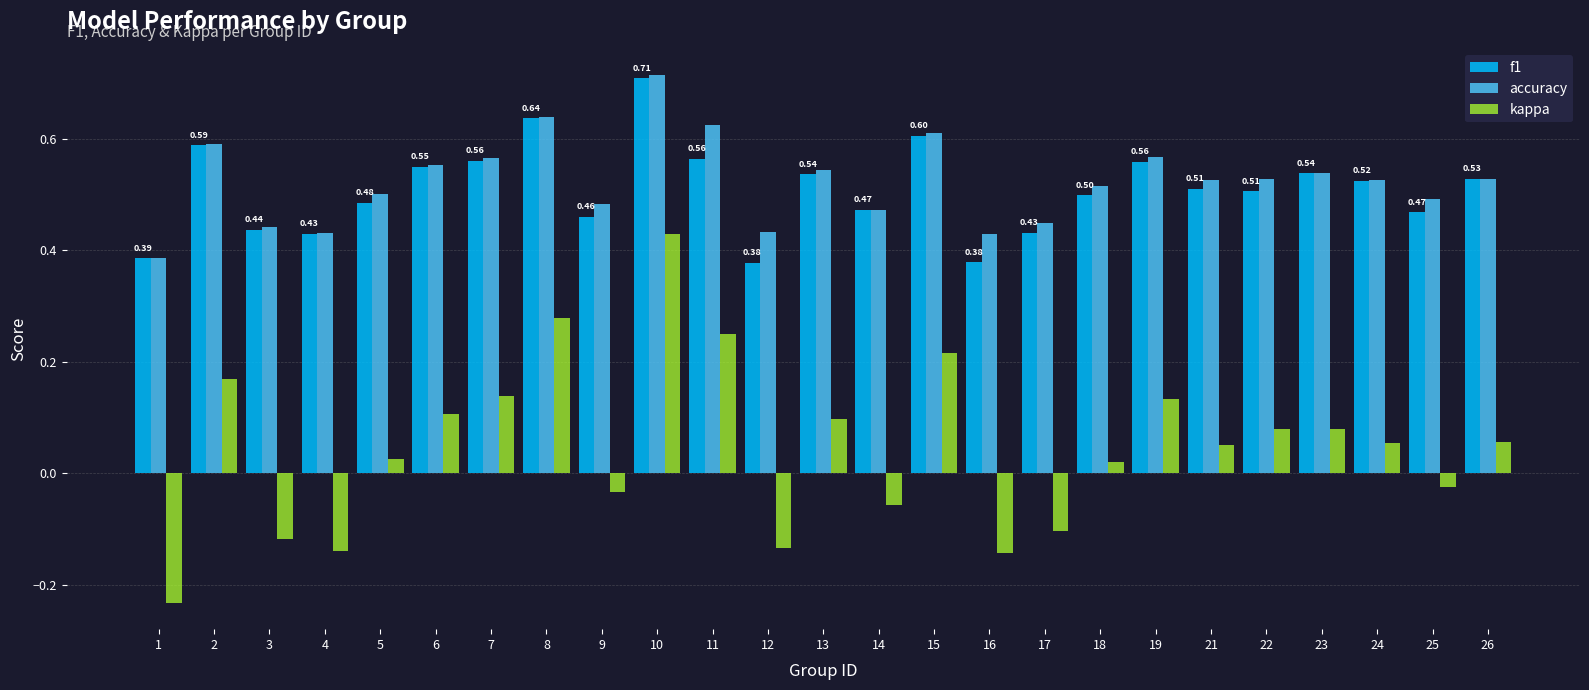

At which label does f1 reach its peak?

10